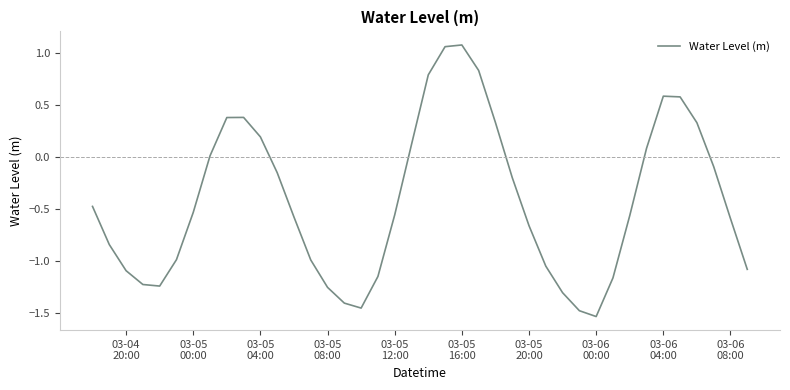

What is the difference between the maximum and minimum values?

2.6